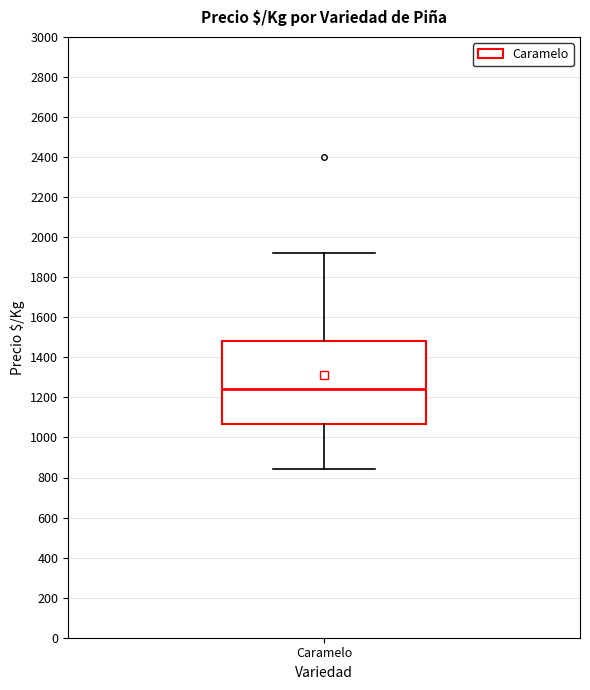

Where does the median line of the box for Caramelo sit on the y-axis? The values are not printed on the chart, so give them approximately, as read against the axis.

1240